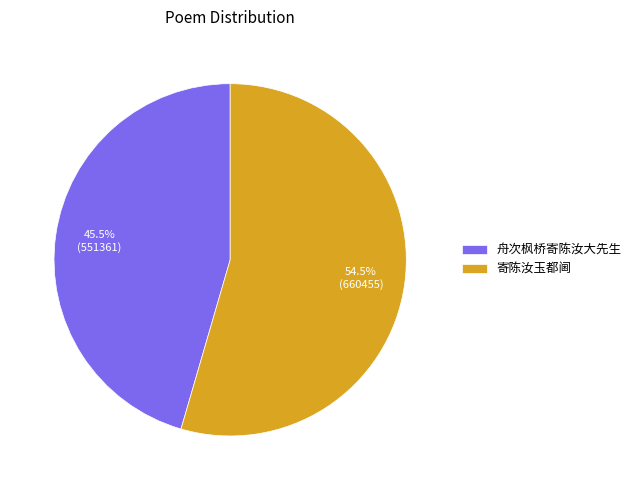

Does 寄陈汝玉都阃 represent more than half of the total?

Yes